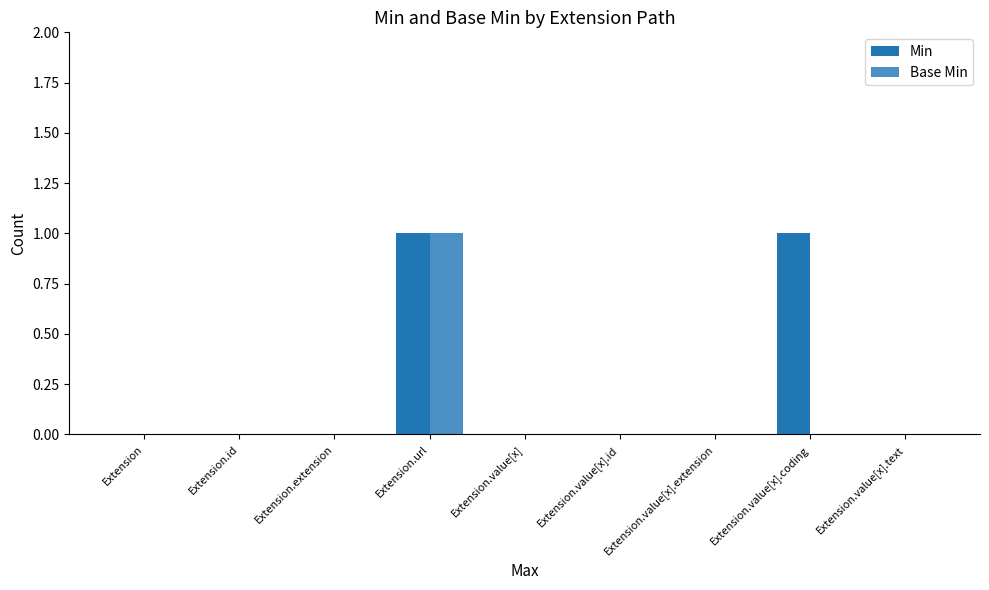

Which category has the highest value in the Base Min series?

Extension.url